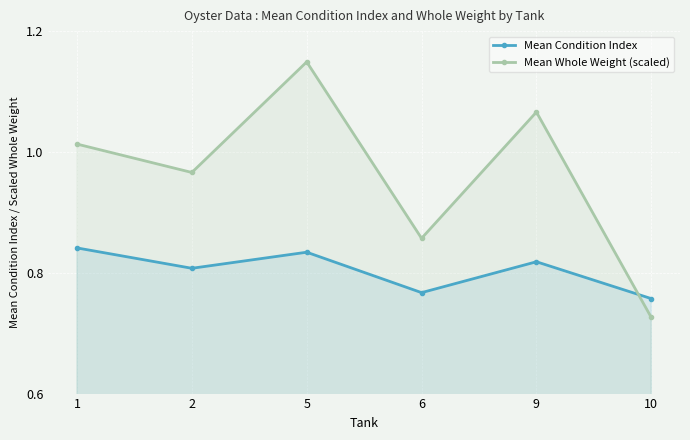

Which category has the highest value across all series?

5